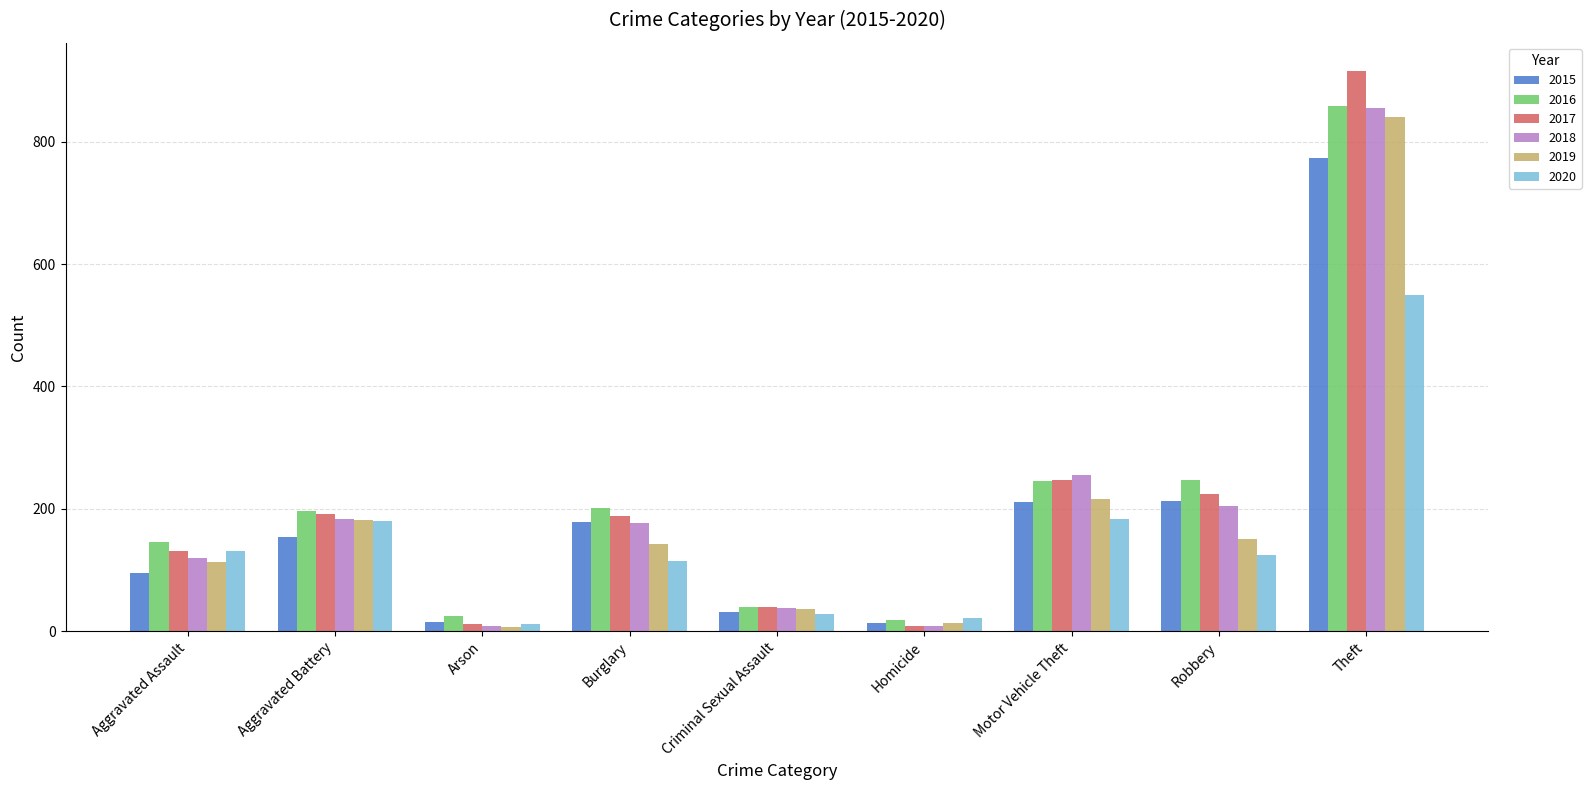

Which series has the widest spread of values?

2017